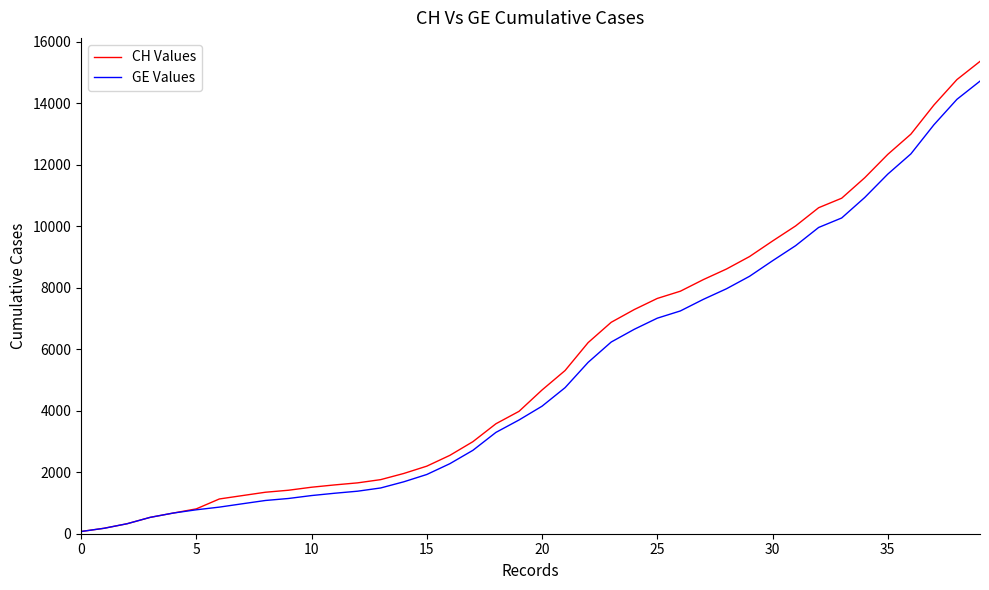

How many values in the CH Values series are below 4674?

20